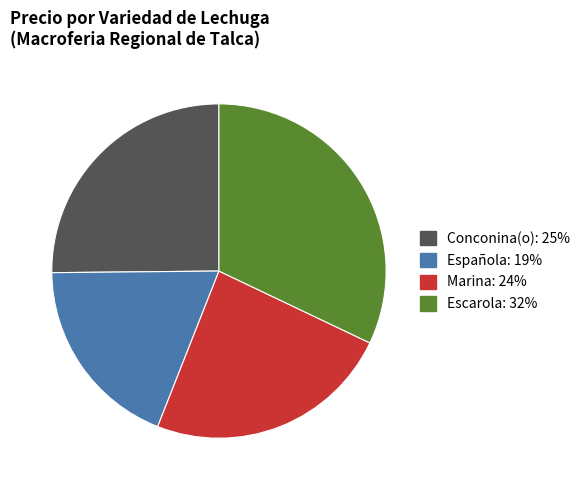

Rank the categories by value from highest to lowest.

Escarola, Conconina(o), Marina, Española